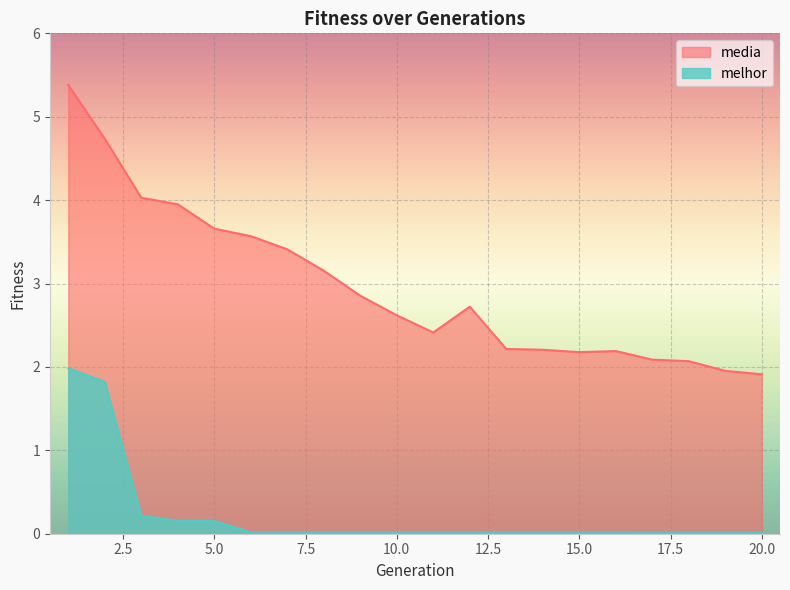

Rank the series at 17 from highest to lowest value.

media, melhor